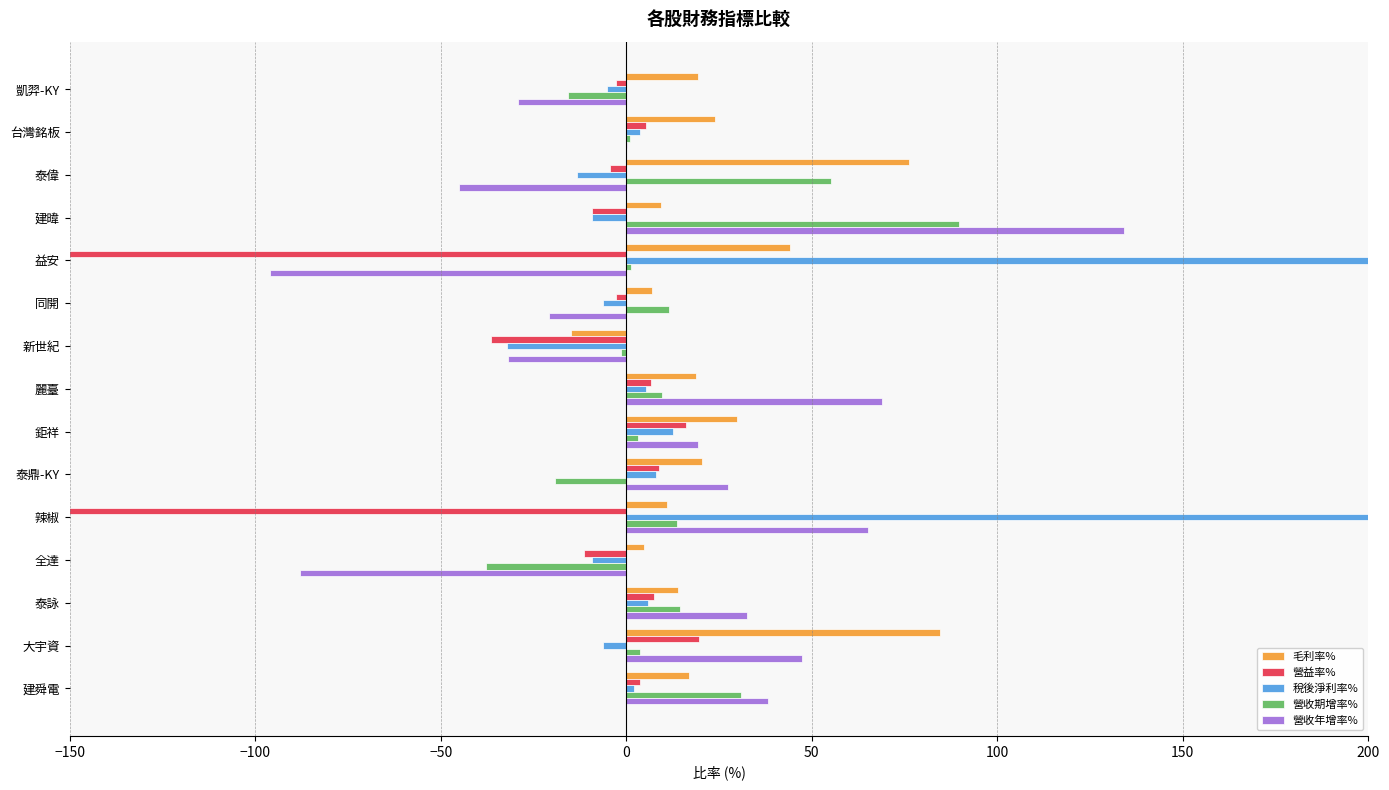

Is the value of 稅後淨利率% at 新世紀 greater than the value of 毛利率% at 泰鼎-KY?

No